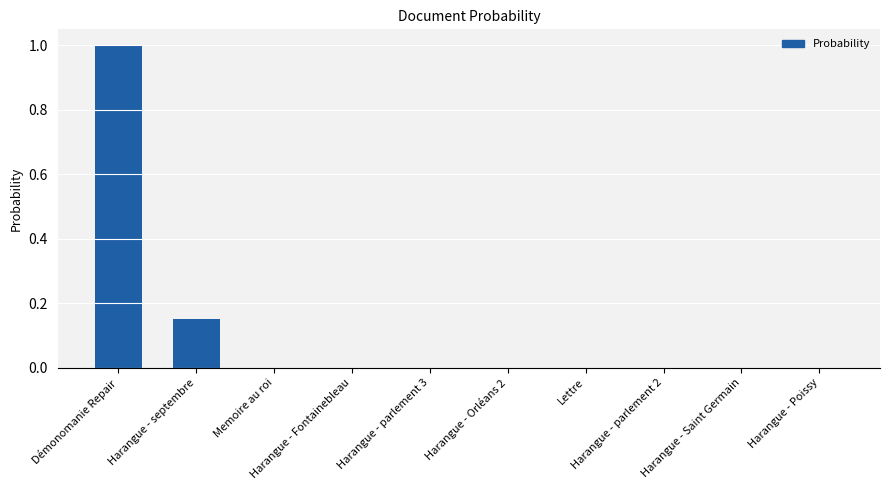

The chart shows a value of 0.3 at Harangue - parlement 2. True or false?

False